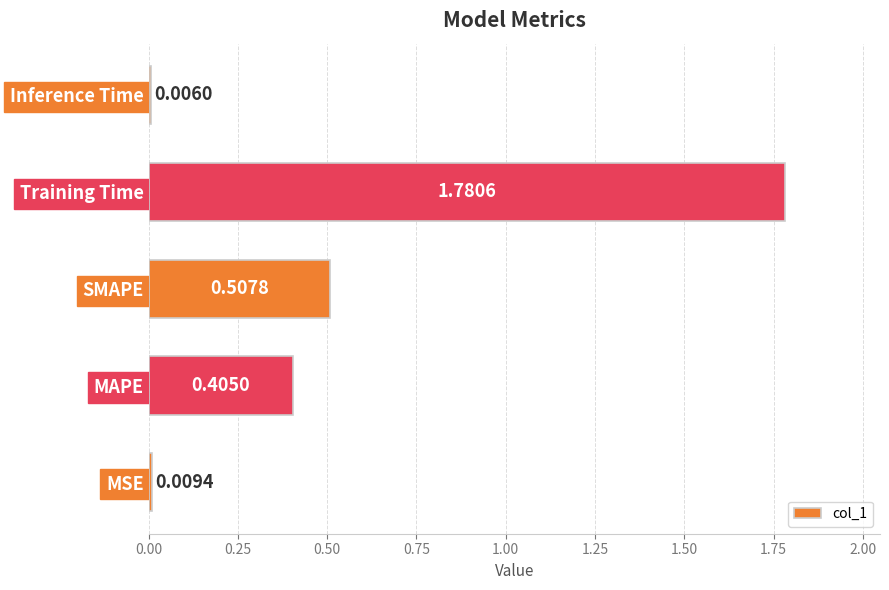

What is the sum of all values?

2.7